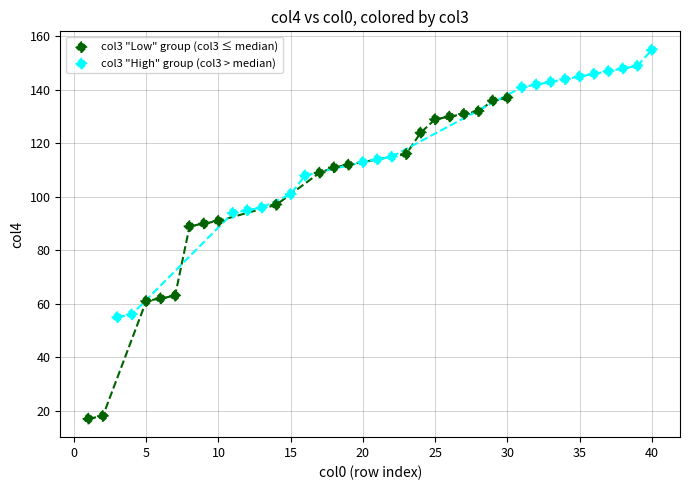

What are all the series names shown in the legend?

col3 "Low" group (col3 ≤ median), col3 "High" group (col3 > median)